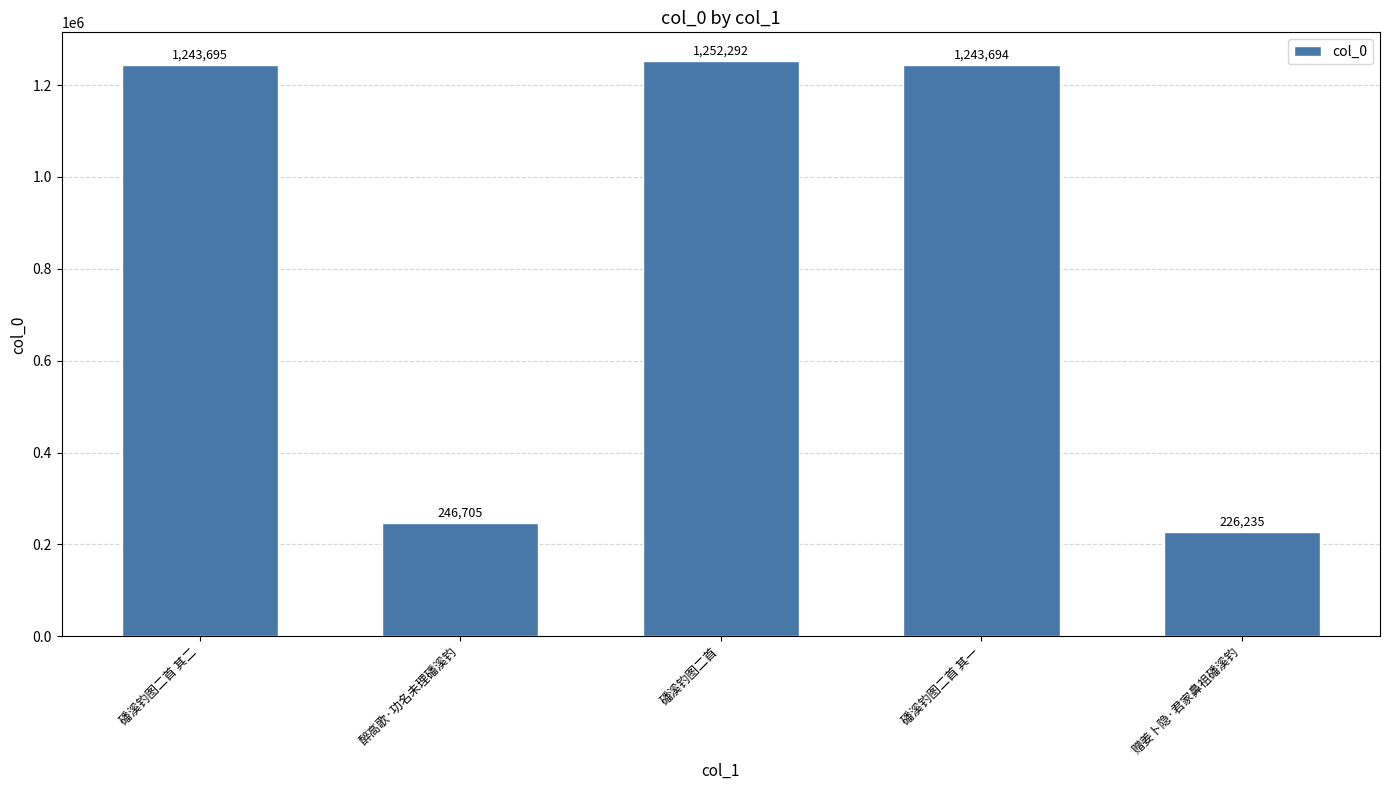

The chart shows a value of 510231 at 磻溪钓图二首 其一. True or false?

False